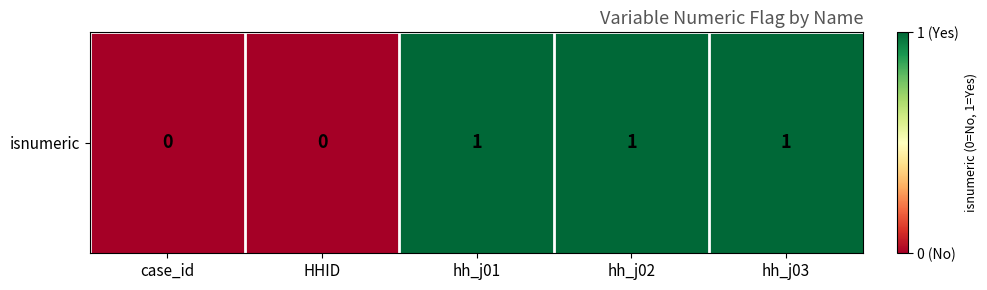

The value at hh_j03 is 1. True or false?

False